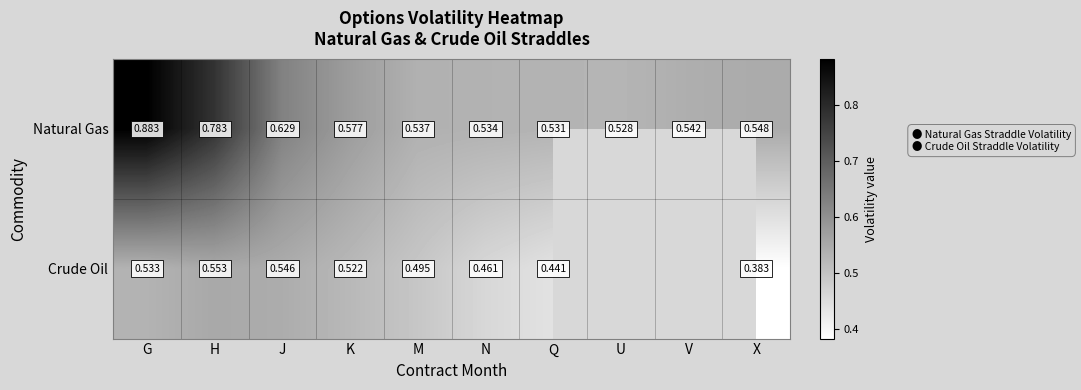

At which category does the chart reach its peak across all series?

G